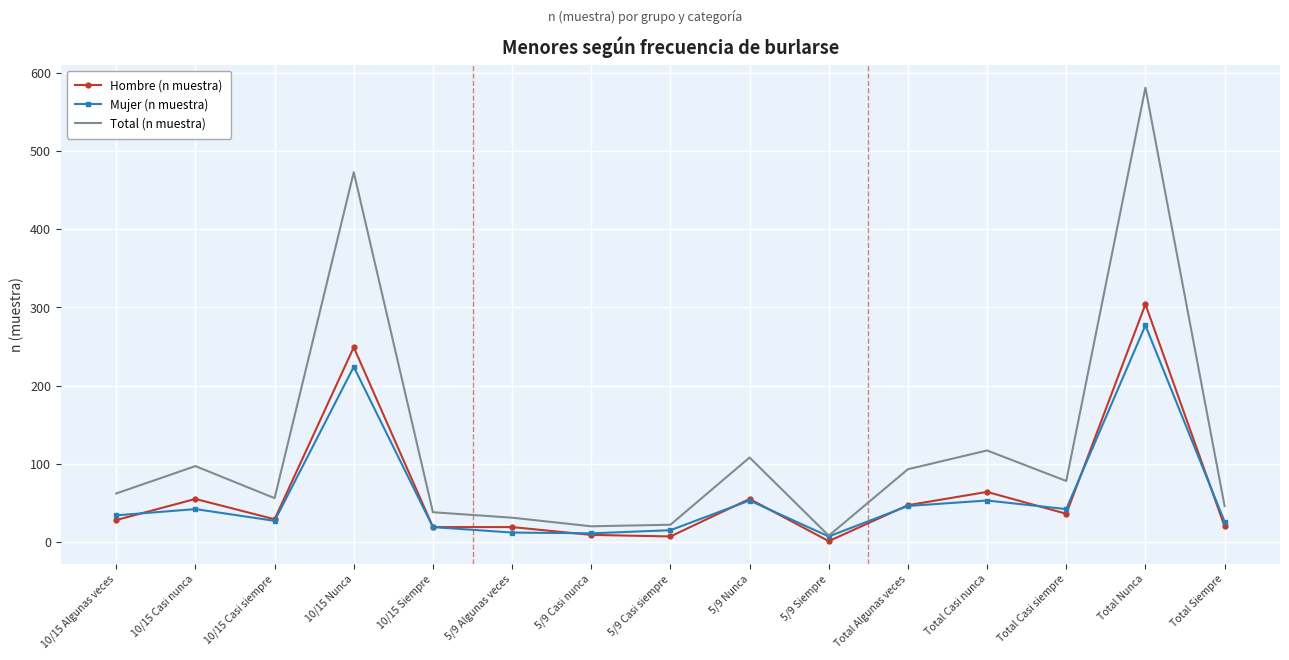

The Total (n muestra) series shows 199 at Total Nunca. True or false?

False